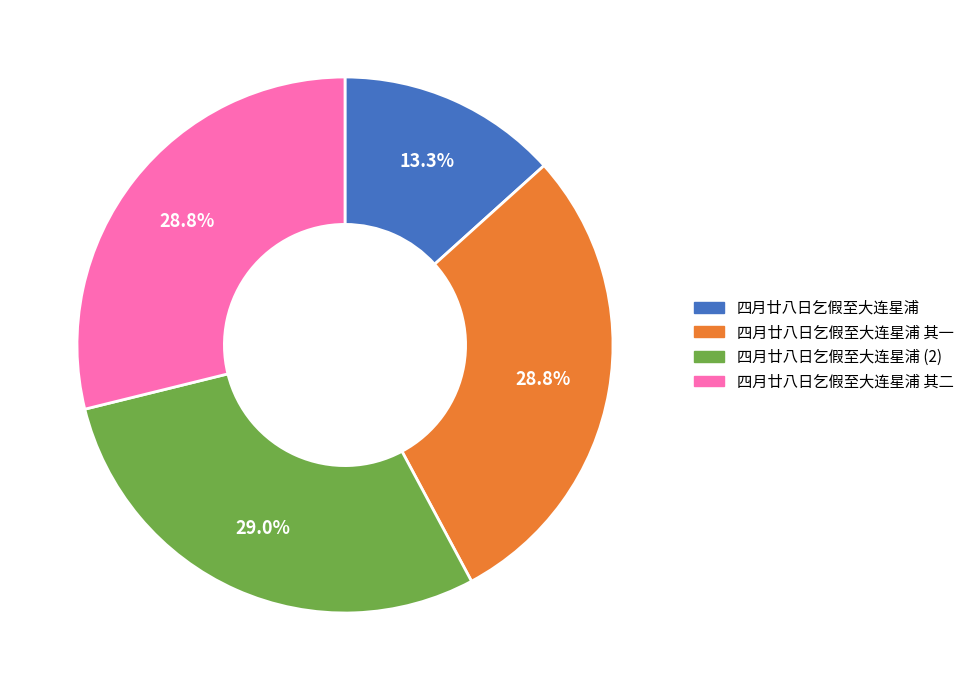

Is there any slice that represents more than half of the pie?

No